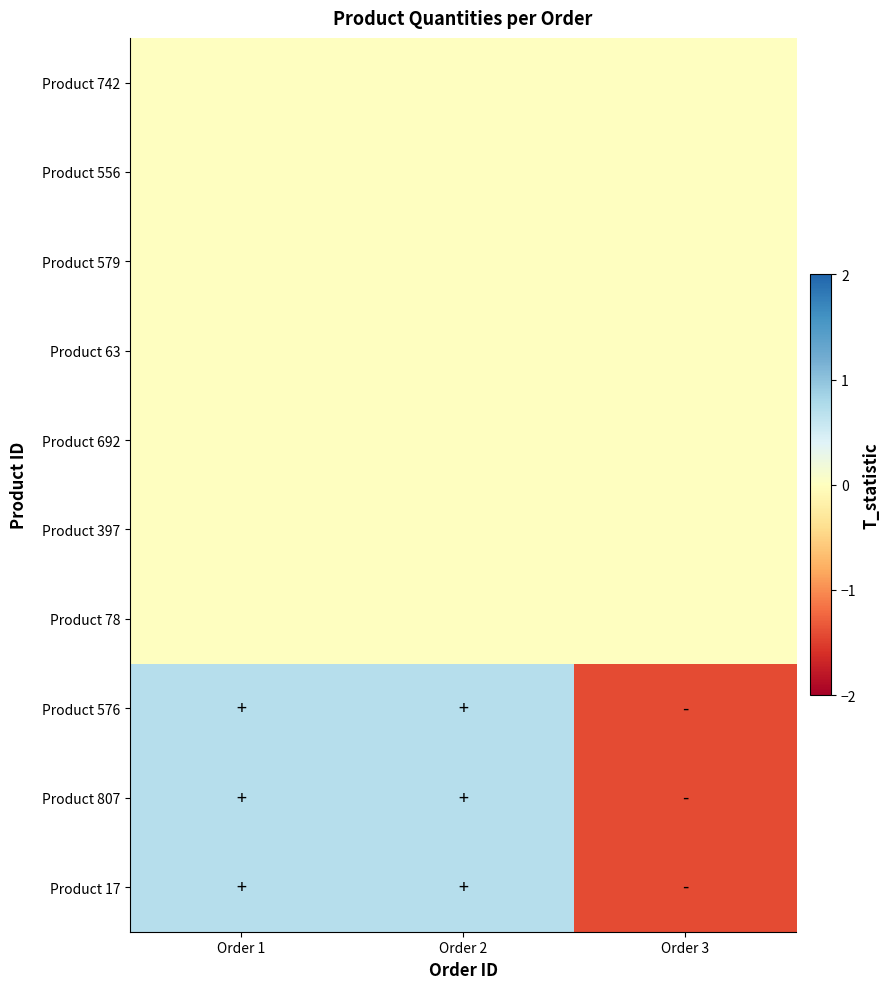

What is the total value across all series at Order 2?

2.1